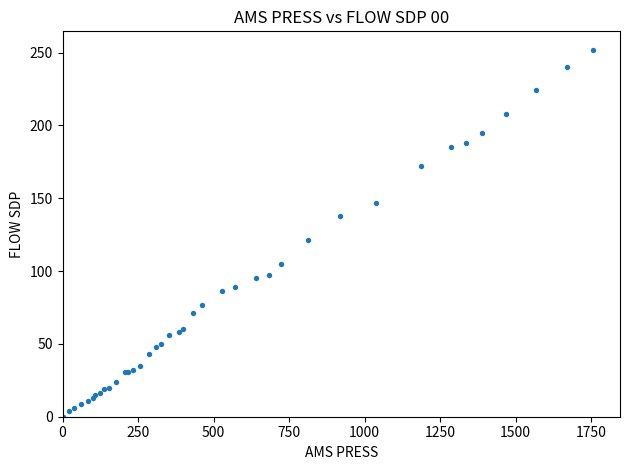

What Y value in the scatter plot is closest to 126?

121